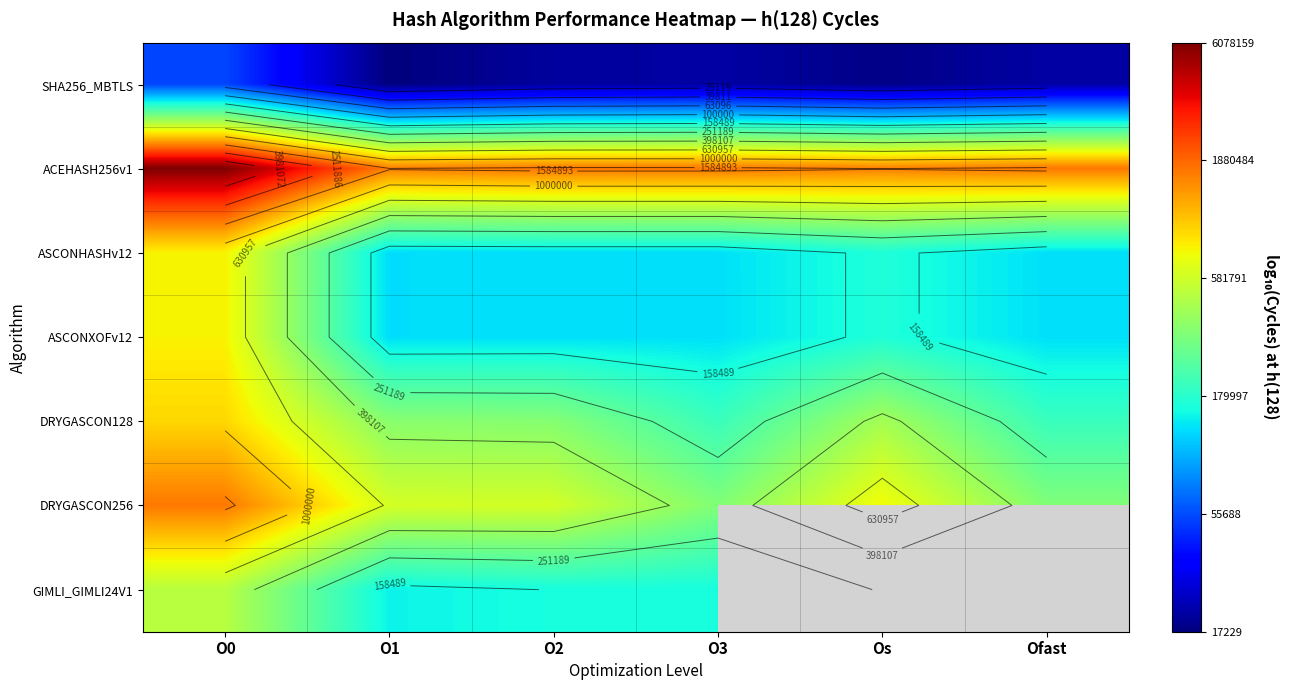

The ACEHASH256v1 series shows 6.2 at O2. True or false?

True